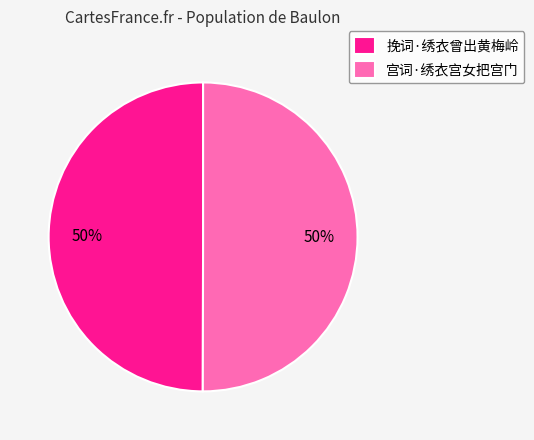

To the nearest percent, what percentage of the pie is 宫词·绣衣宫女把宫门?

50%